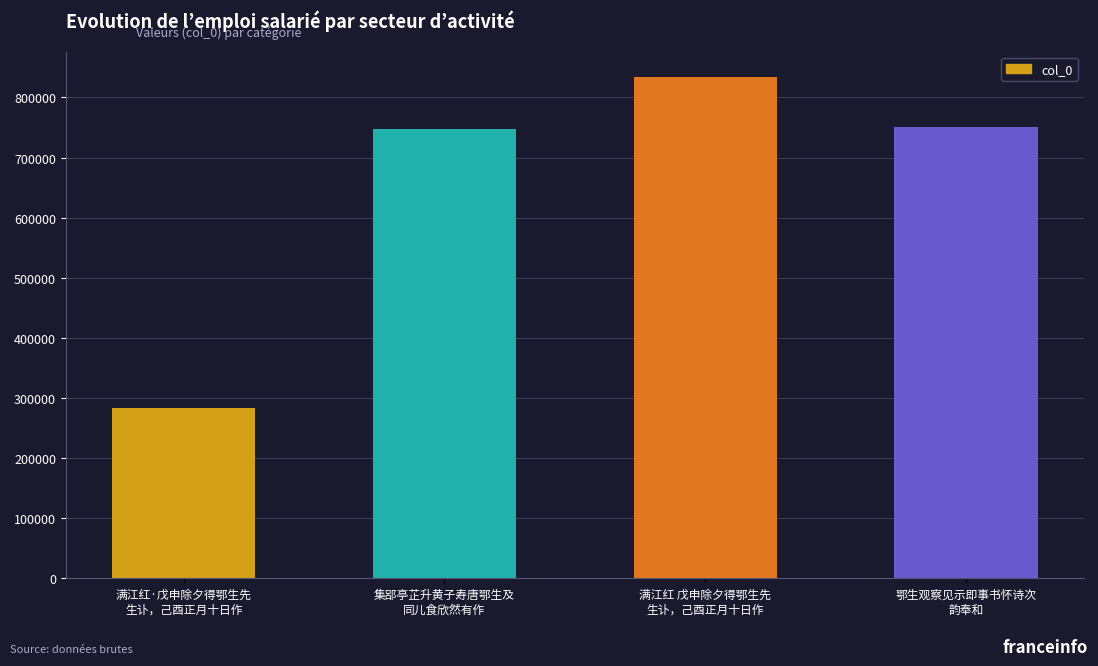

What is the difference between the maximum and minimum values?

551072